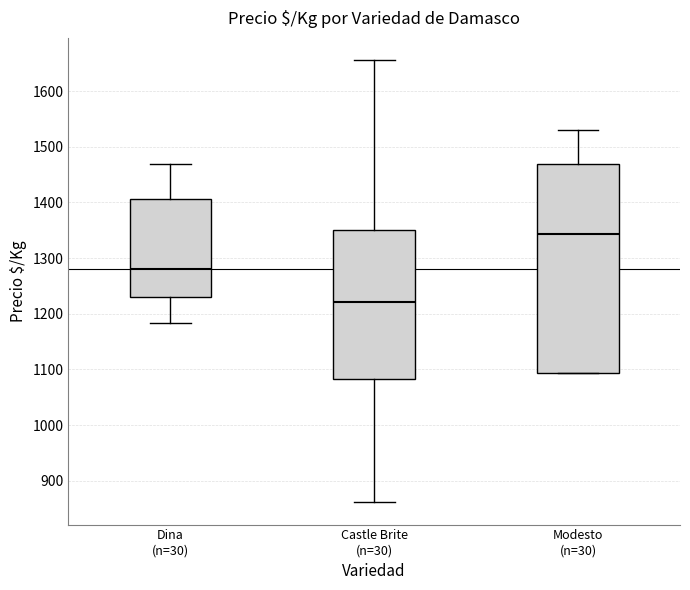

Where does the median line of the box for Castle Brite (n=30) sit on the y-axis? The values are not printed on the chart, so give them approximately, as read against the axis.

1220